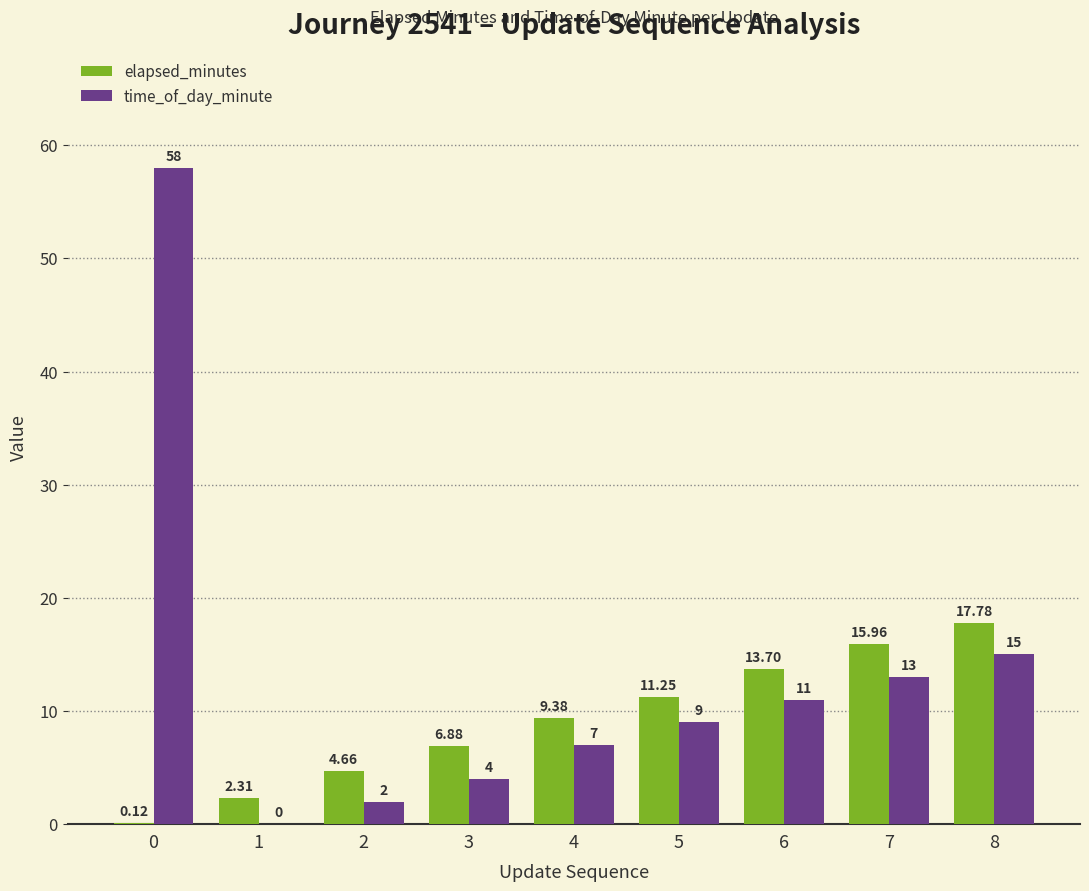

Is the value of time_of_day_minute at 8 greater than the value of elapsed_minutes at 3?

Yes